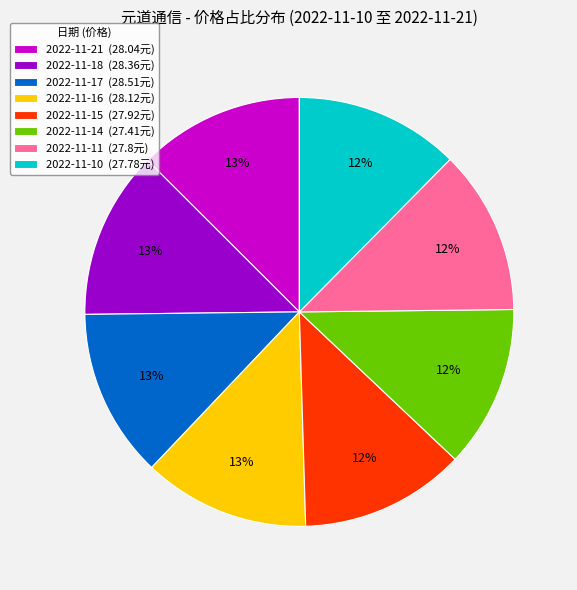

Do 2022-11-16 (28.12元) and 2022-11-21 (28.04元) together represent more than half of the pie?

No